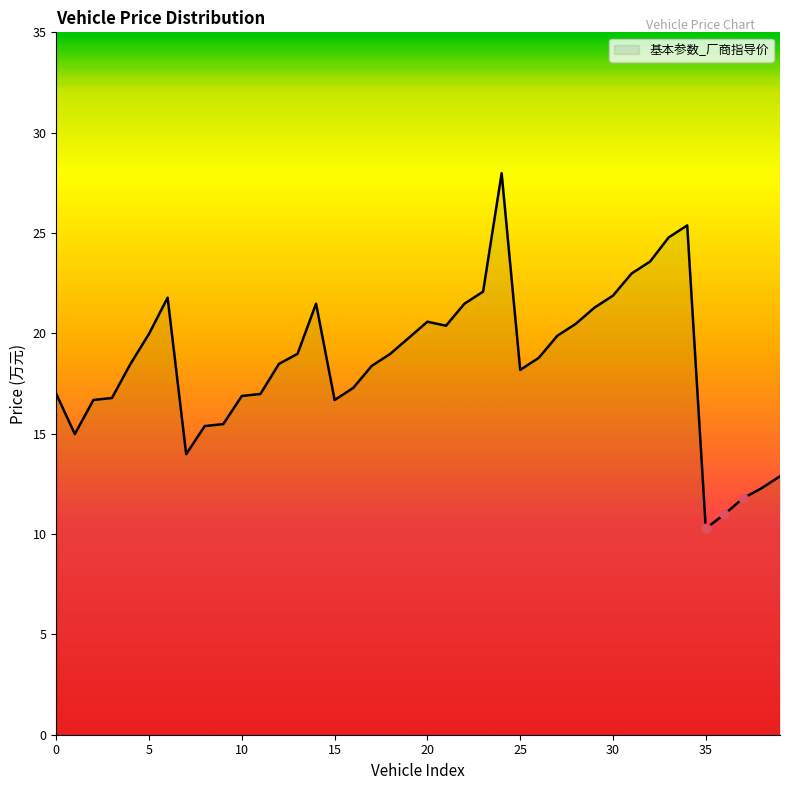

What is the greatest value displayed?

28.0